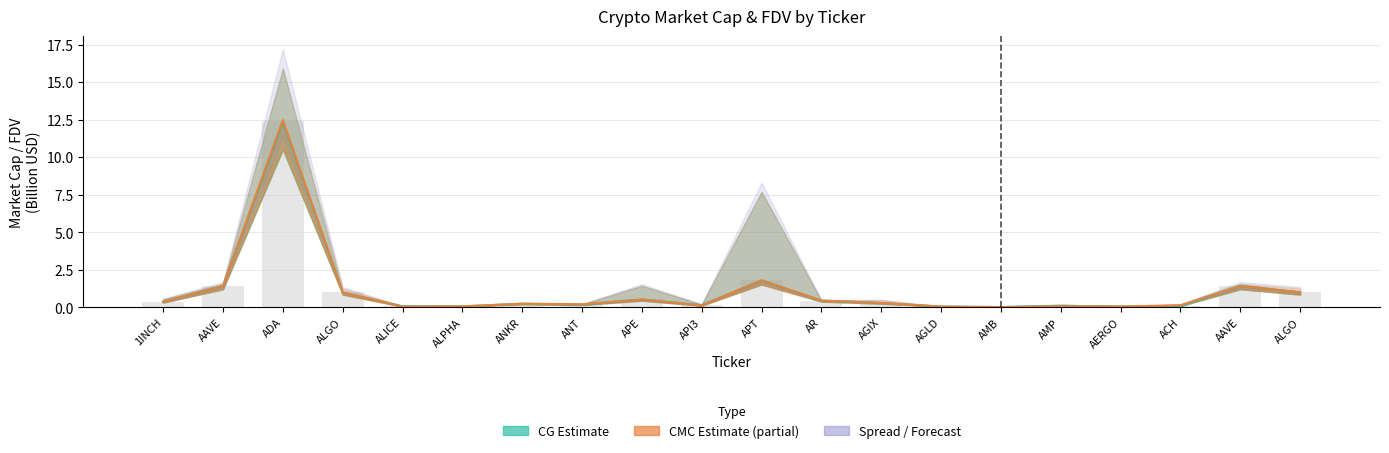

List the series in order of their overall mean, highest first.

CMC MarketCap Line, CG MarketCap Line